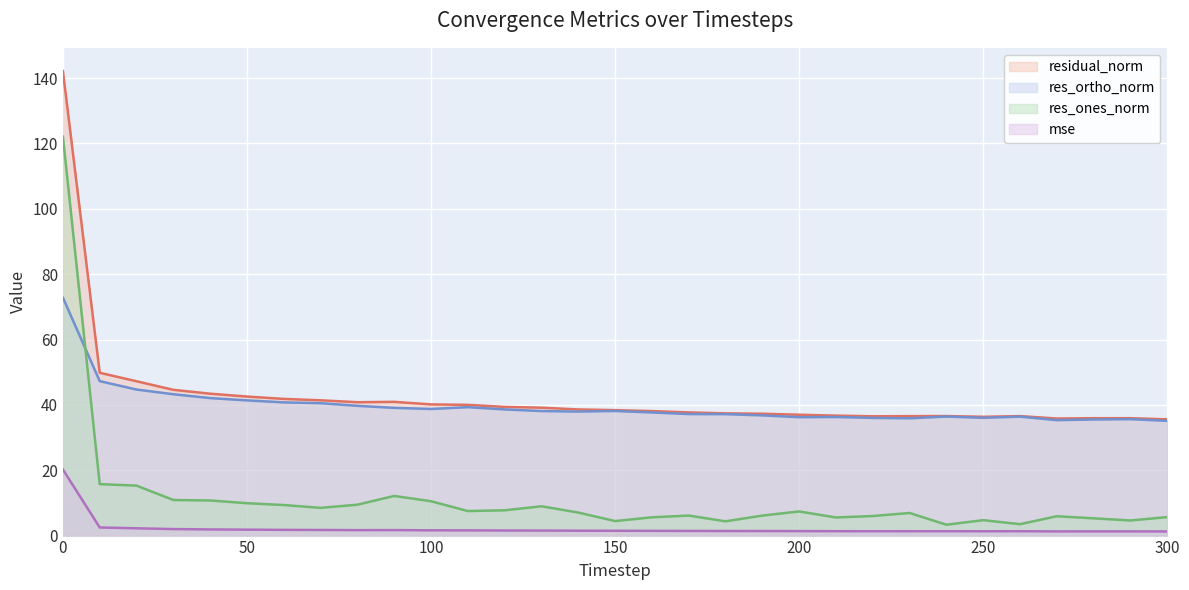

Which category has the lowest value in the residual_norm series?

300